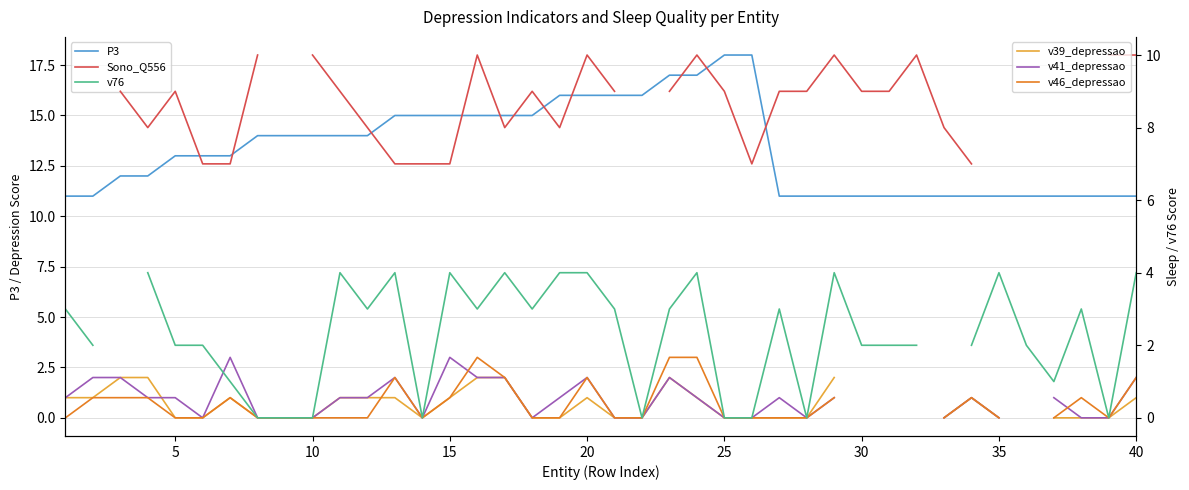

What is the highest value of the P3 series?

18